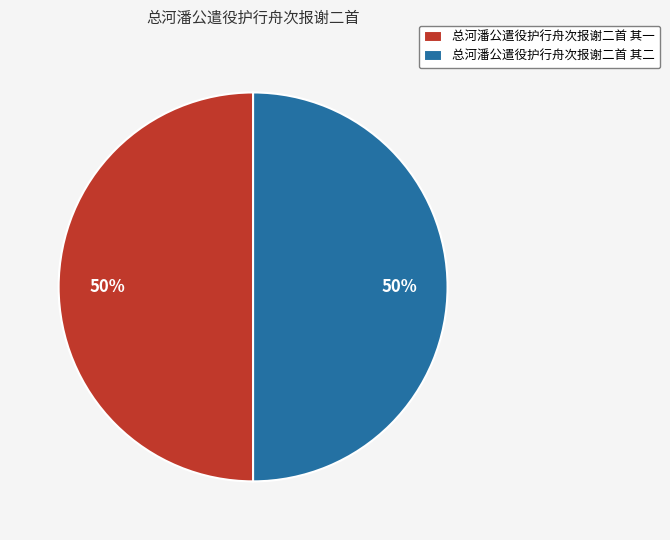

Is the sum of 总河潘公遣役护行舟次报谢二首 其一 and 总河潘公遣役护行舟次报谢二首 其二 greater than half?

Yes